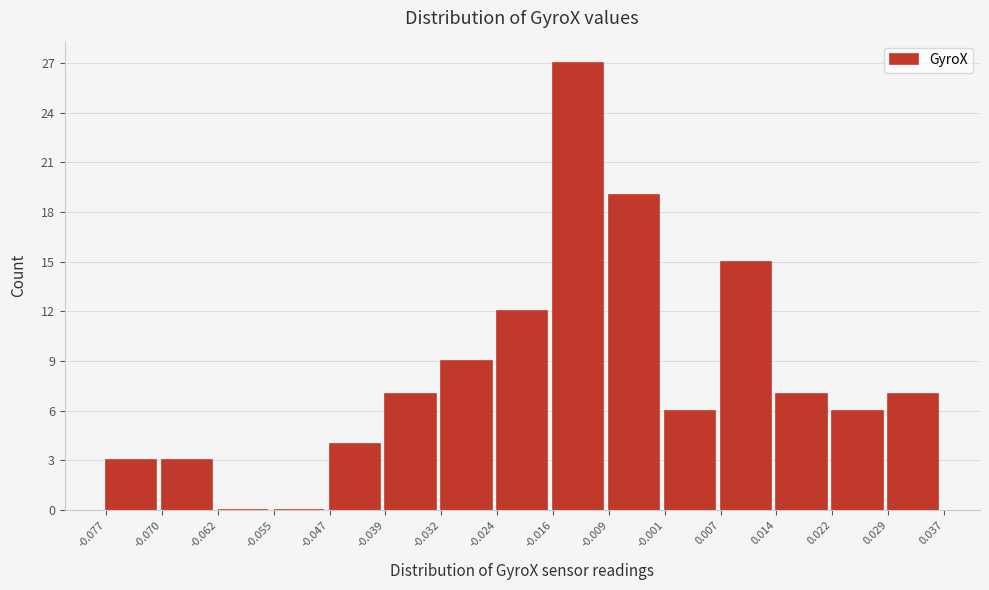

Reading left to right, transcribe this chart: for each bar, give the range it covers on the x-axis and its height. The values are not printed on the chart, so give them approximately, as read against the axis.

-0.077 to -0.070: 3
-0.070 to -0.062: 3
-0.062 to -0.055: 0
-0.055 to -0.047: 0
-0.047 to -0.039: 4
-0.039 to -0.032: 7
-0.032 to -0.024: 9
-0.024 to -0.016: 12
-0.016 to -0.009: 27
-0.009 to -0.001: 19
-0.001 to 0.007: 6
0.007 to 0.014: 15
0.014 to 0.022: 7
0.022 to 0.029: 6
0.029 to 0.037: 7